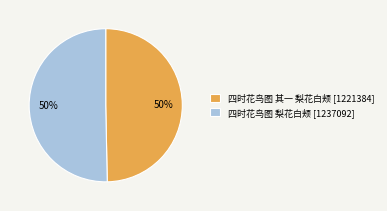

Is it true that 四时花鸟图 梨花白颊 is 50% of the pie?

True